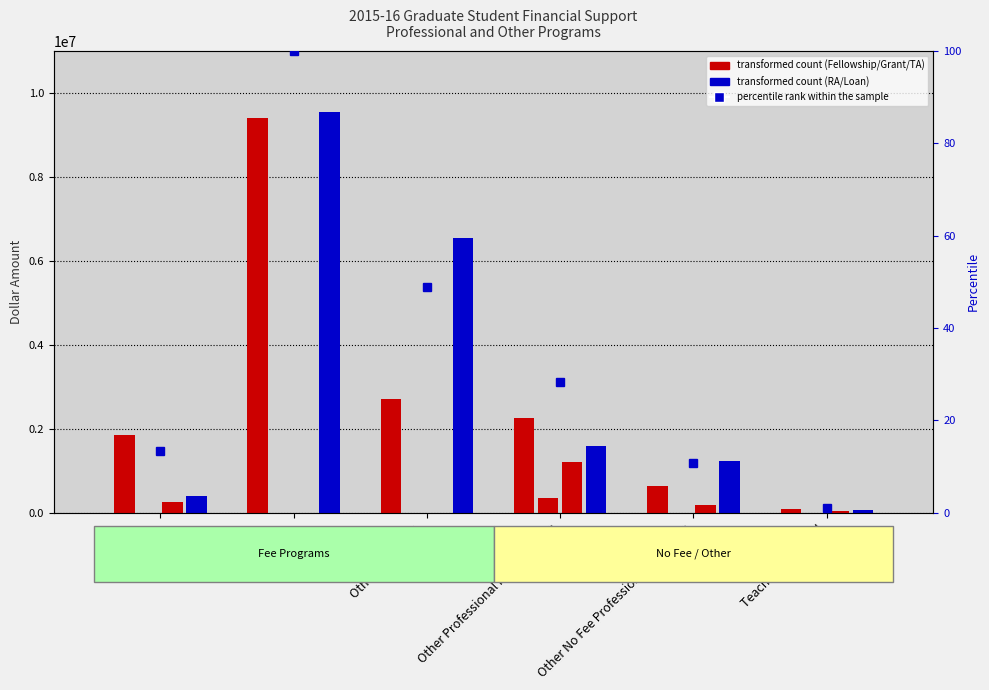

True or false: Total Fellowship/Grant has a value of 9400581.0 at Medicine.

True